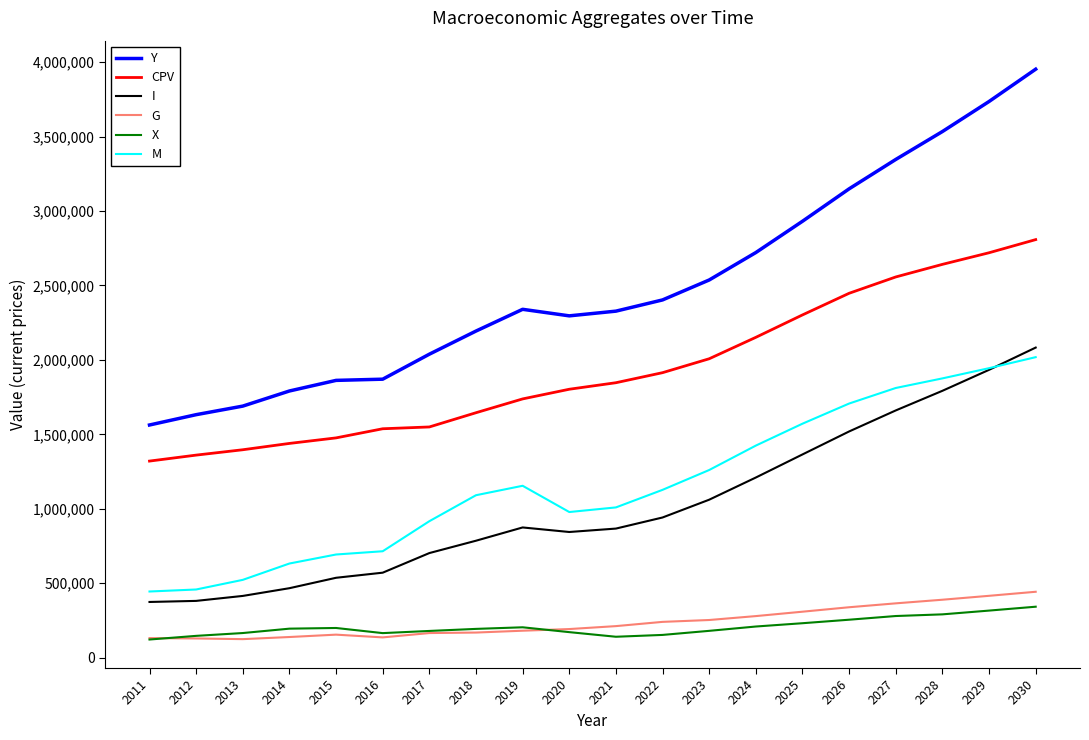

List the series in order of their peak value, highest first.

Y, CPV, I, M, G, X